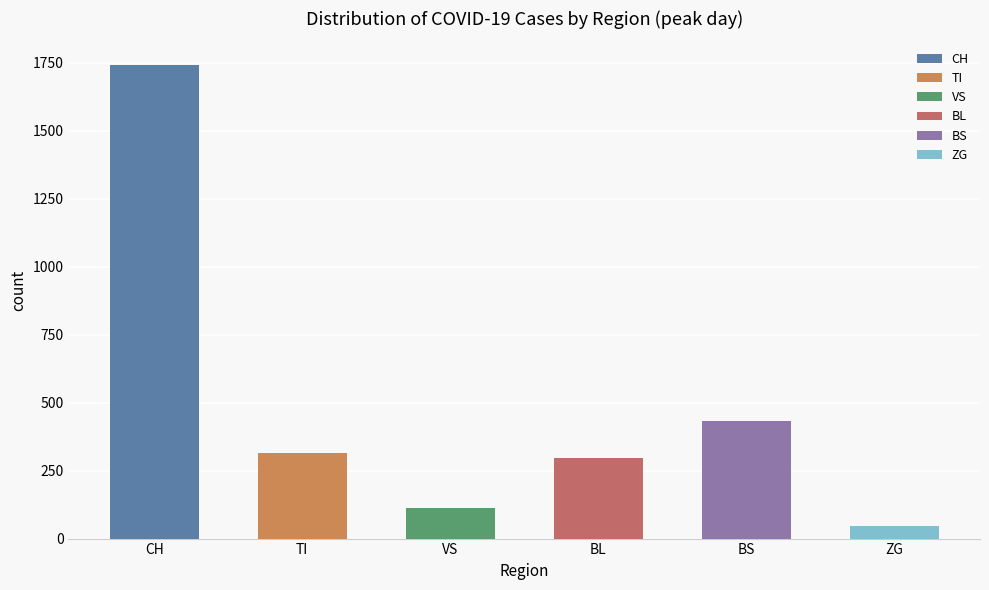

How many bars are there in each group?

6